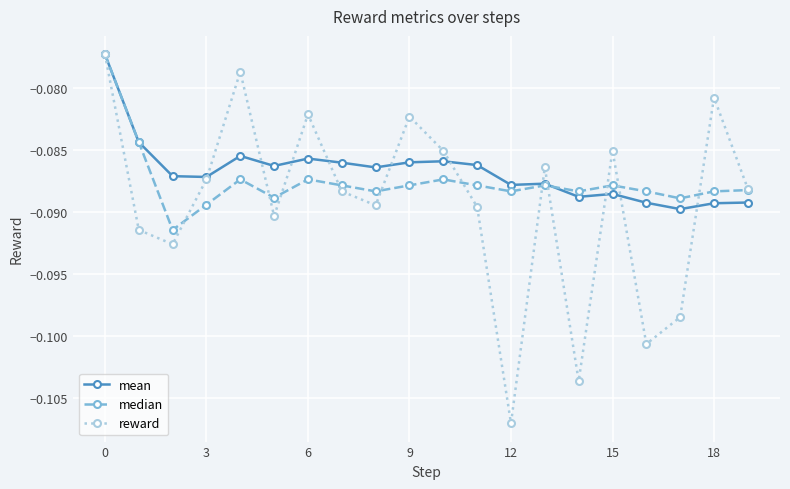

True or false: median has more than 2 points higher than both neighbors.

True